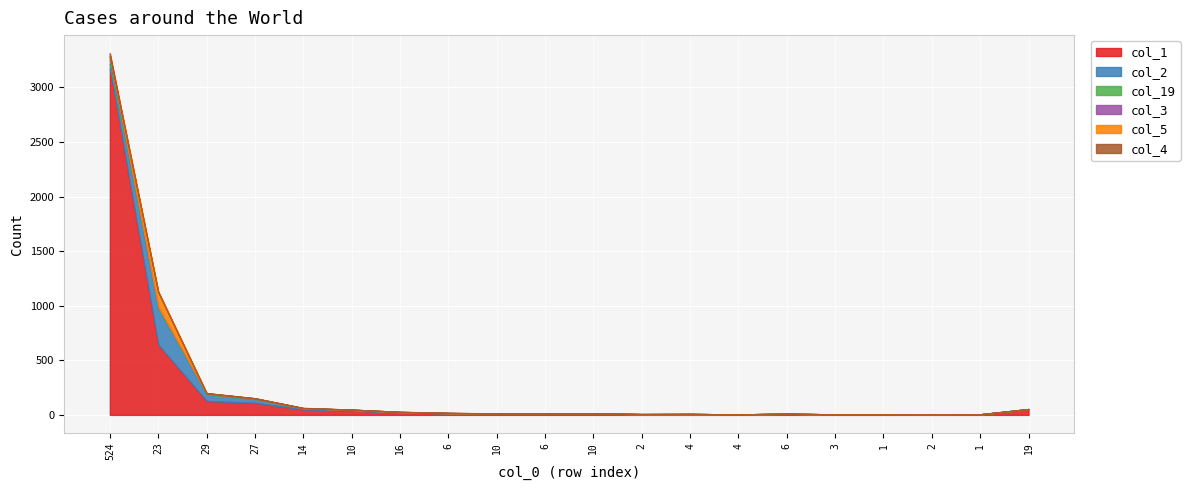

True or false: col_2 has more than 0 interior local peaks.

True